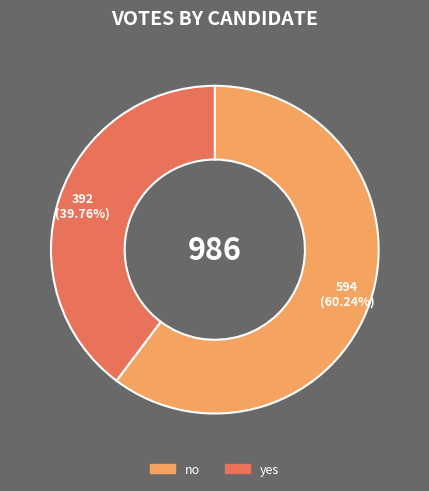

Which has a higher value, yes or no?

no